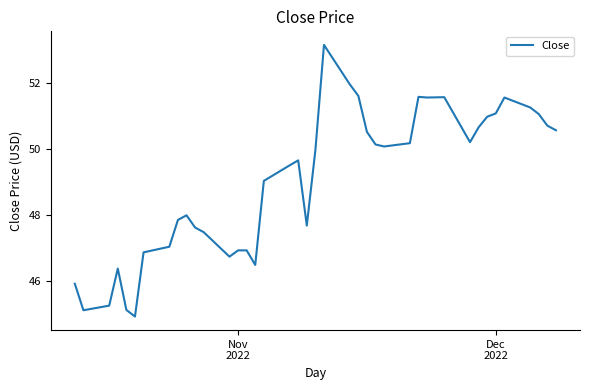

What is the difference between the maximum and minimum values?

8.2